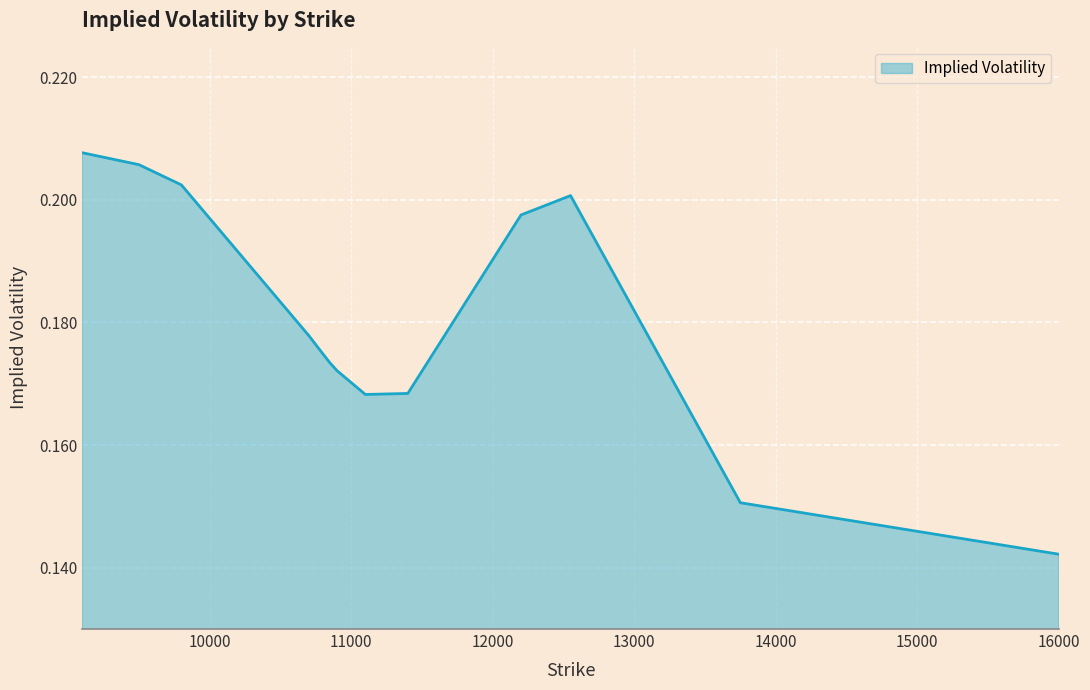

Where is the first local minimum?

11100